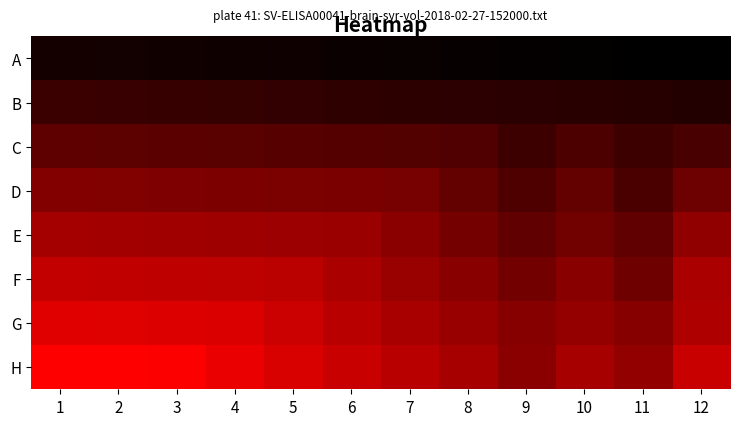

At how many categories does at least one series exceed 60?

12